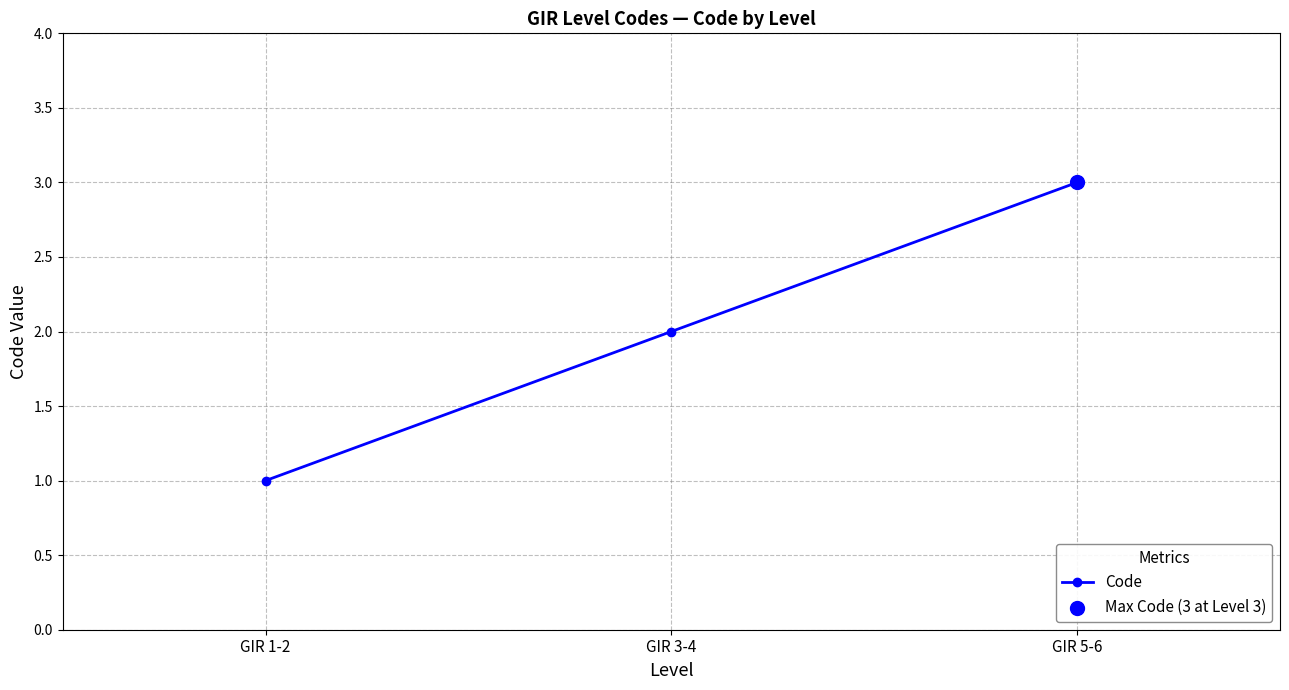

Approximately how many times larger is the value at GIR 5-6 compared to GIR 3-4?

1.5